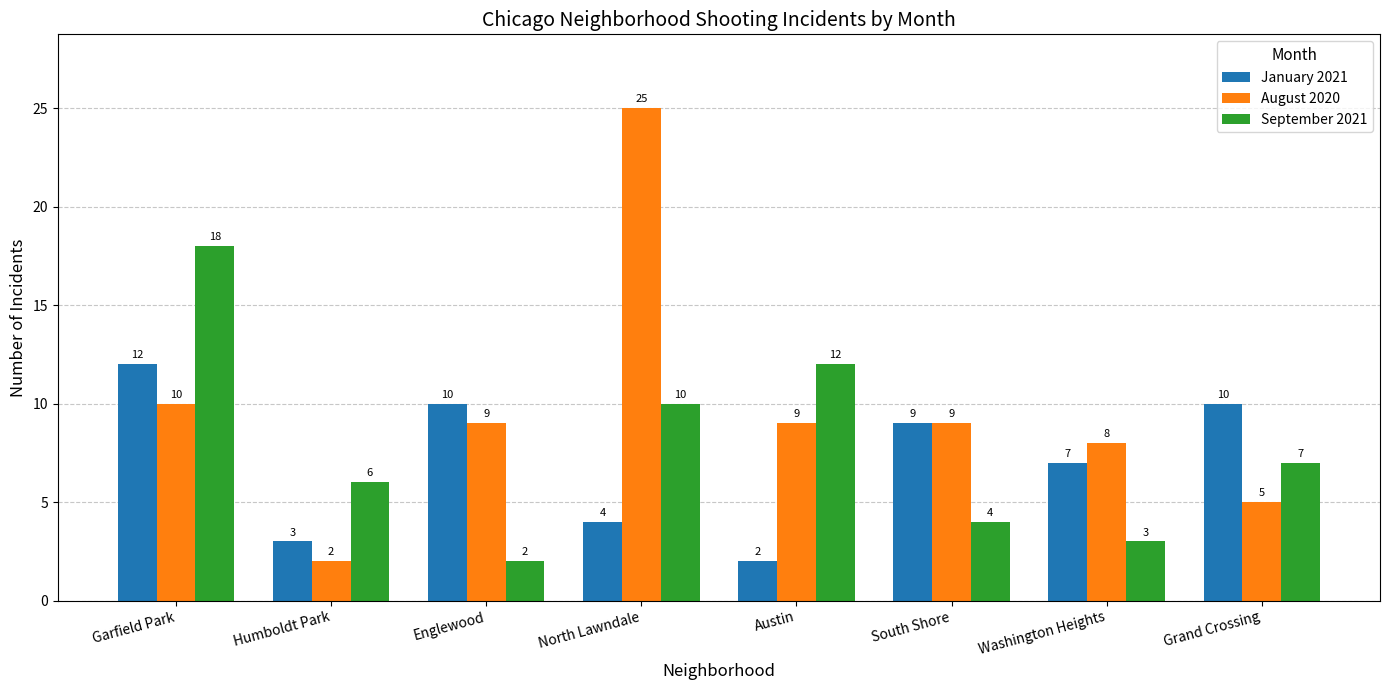

How many bars are there in each group?

3